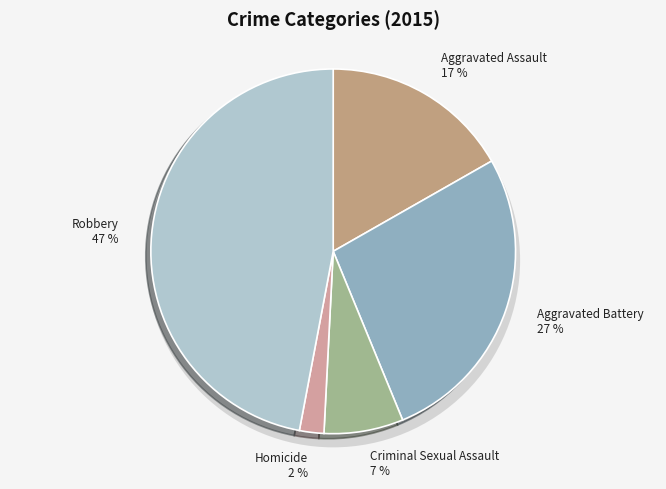

What percentage is the Aggravated Battery slice, to the nearest percent?

27%